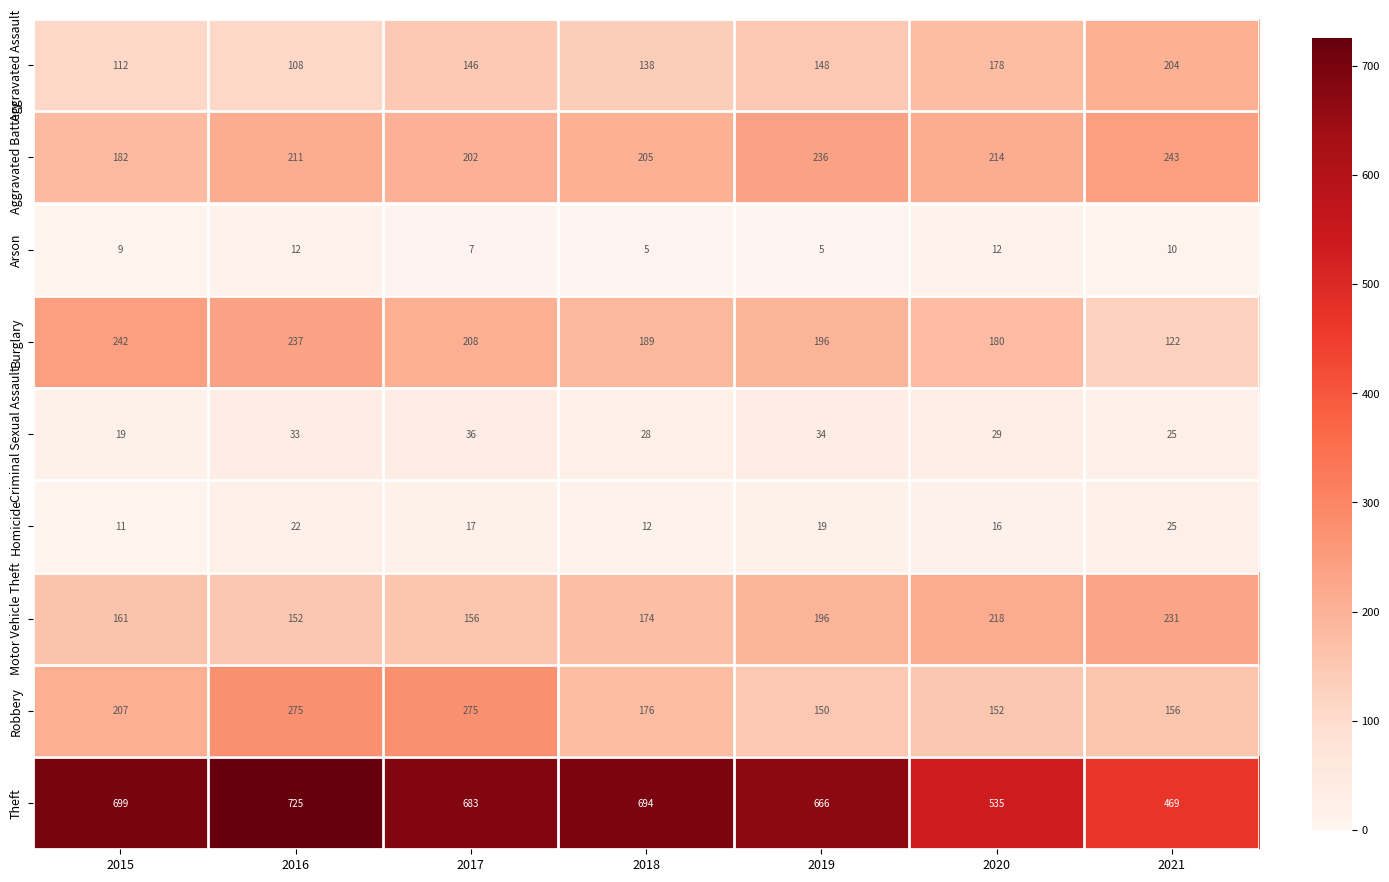

What is the difference between the maximum and minimum values in the Criminal Sexual Assault series?

17